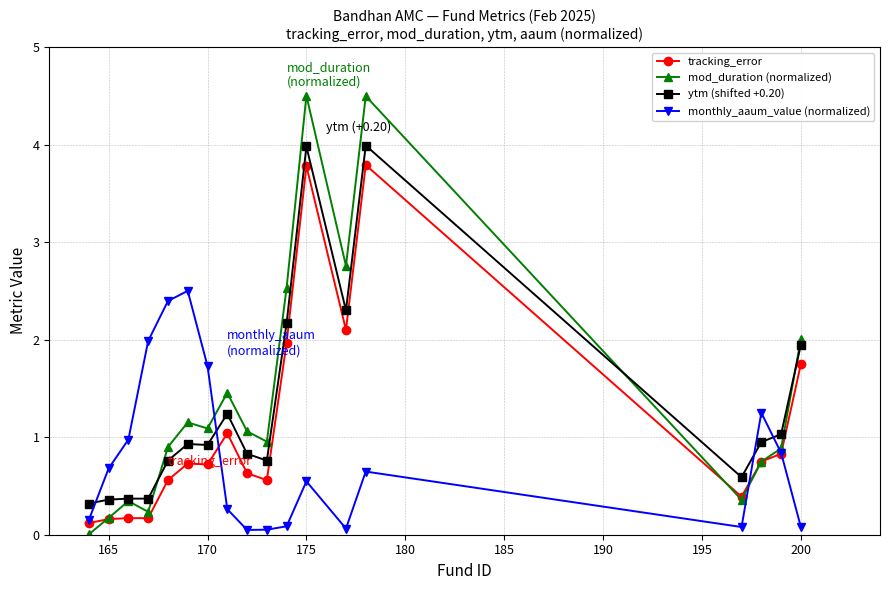

List the series in order of their peak value, lowest first.

monthly_aaum_value (normalized), tracking_error, ytm (shifted +0.20), mod_duration (normalized)